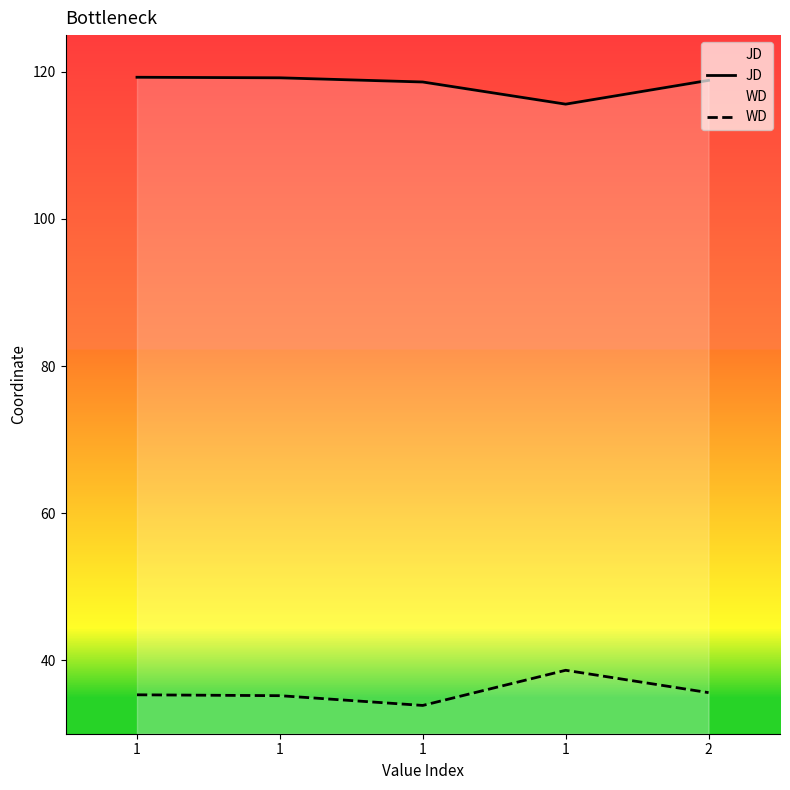

What value does the JD series have at 1?

119.3